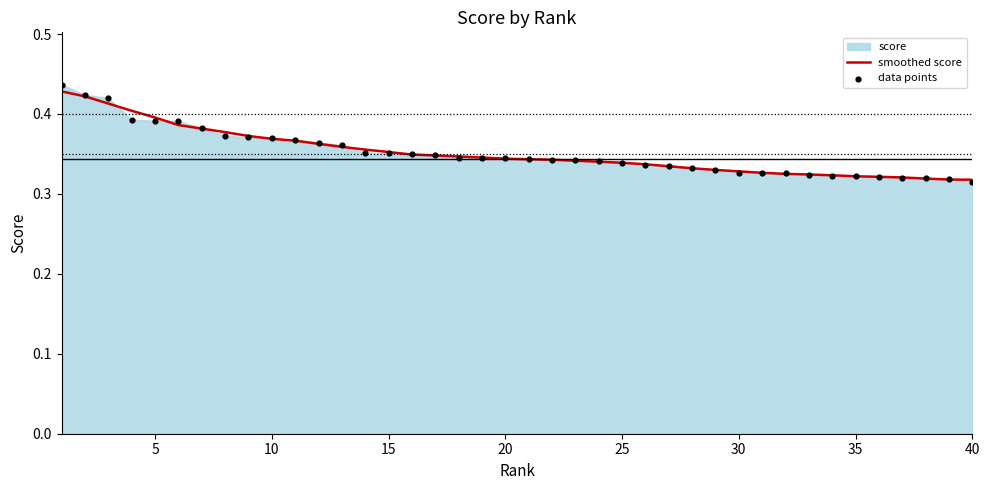

Which series contains the lowest Y value?

data points